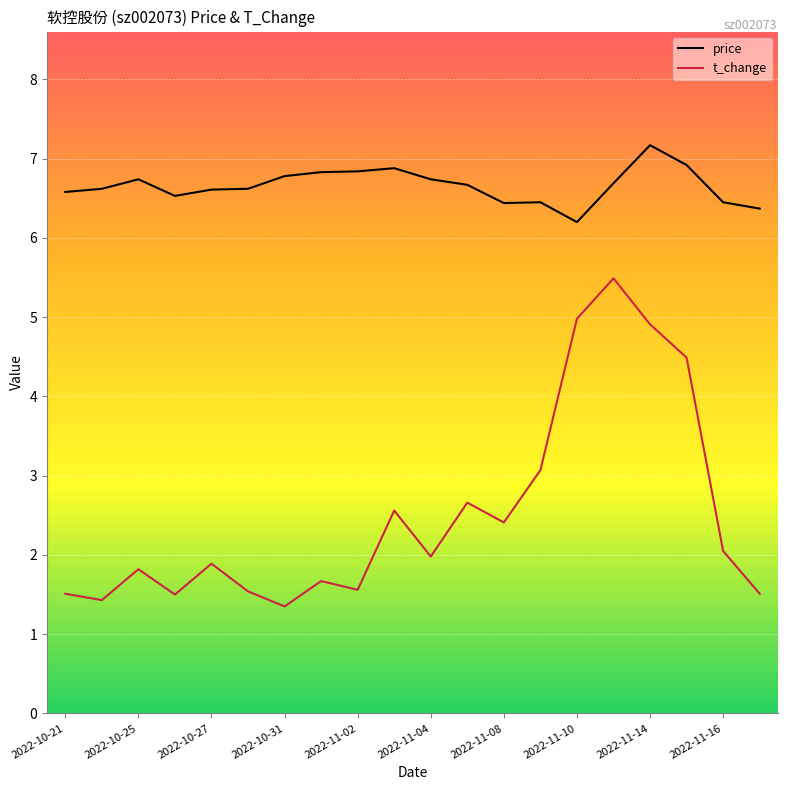

What is the minimum value for price?

6.2